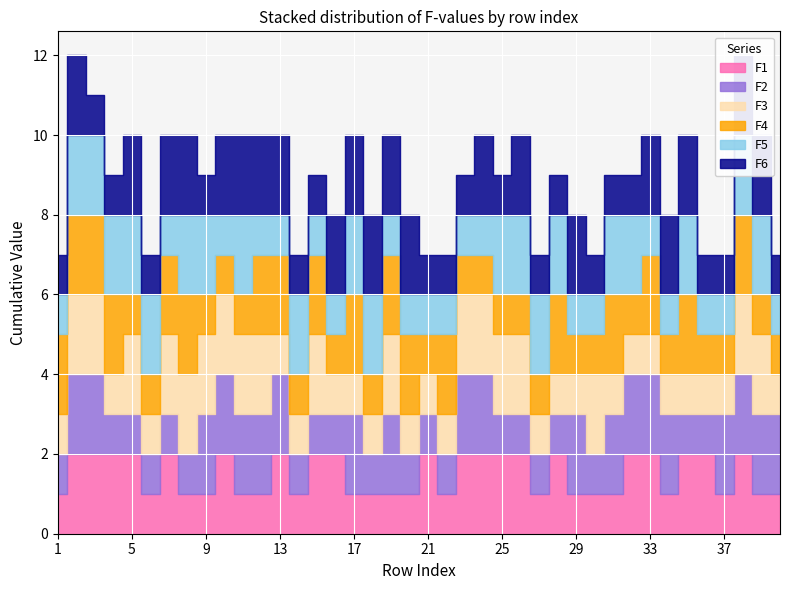

What is the difference between the highest and lowest values at 35?

1